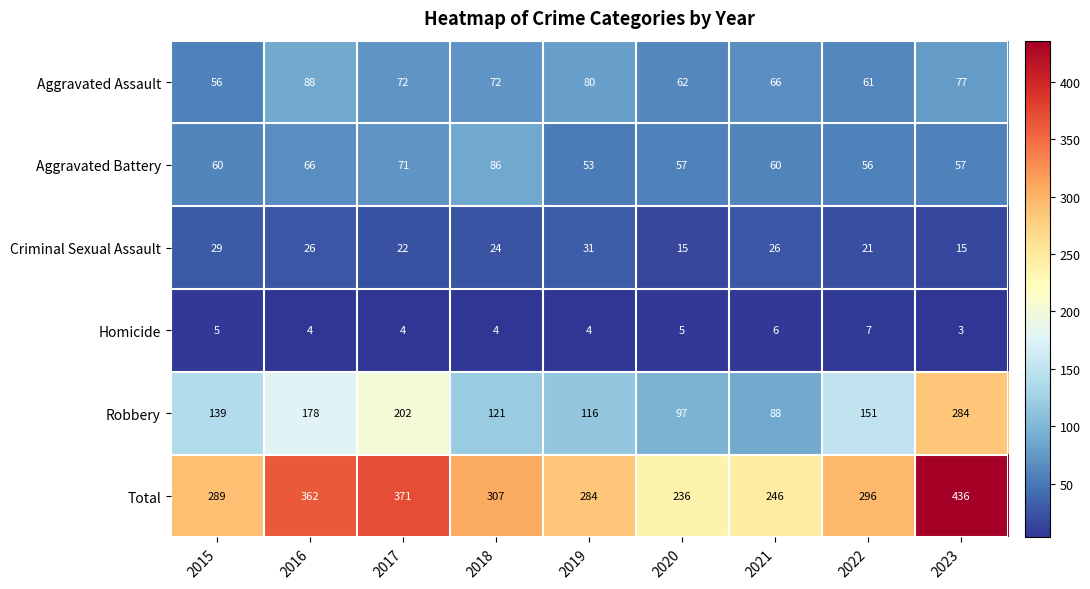

What is the difference between the highest and lowest values at 2017?

367